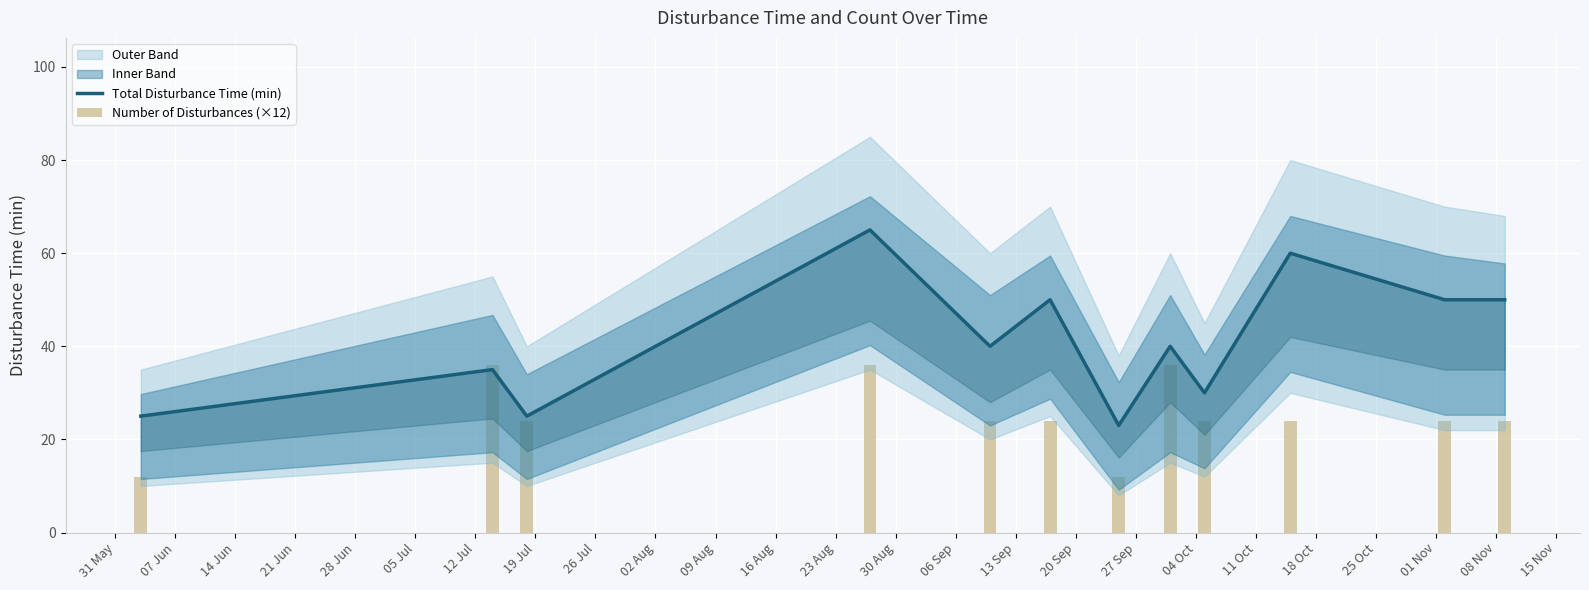

Which has a higher value, 07 Jun or 02 Aug?

02 Aug